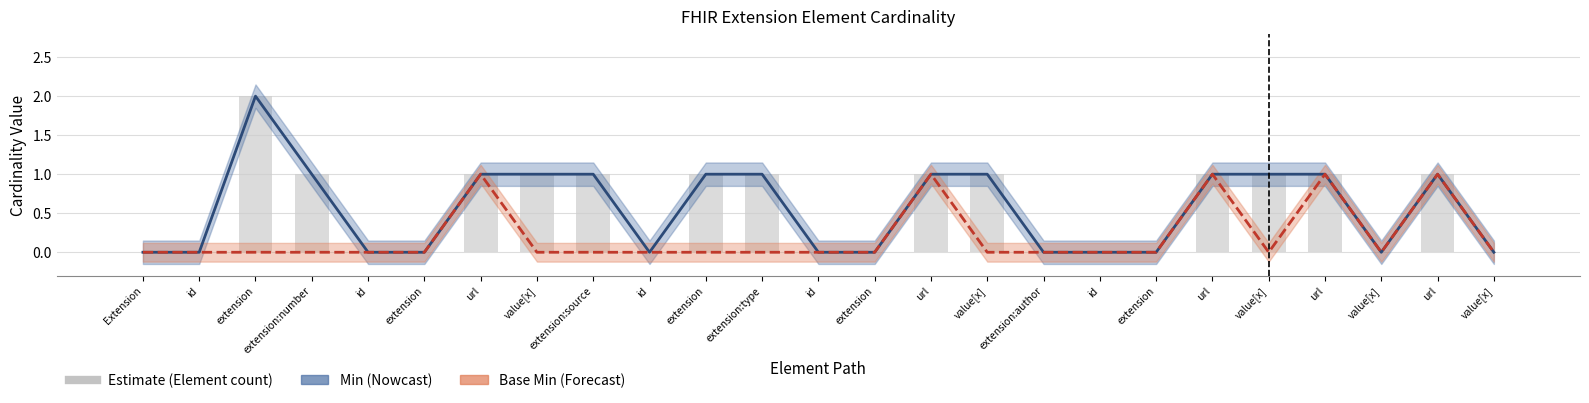

At which label is Base Min closest to 0?

Extension